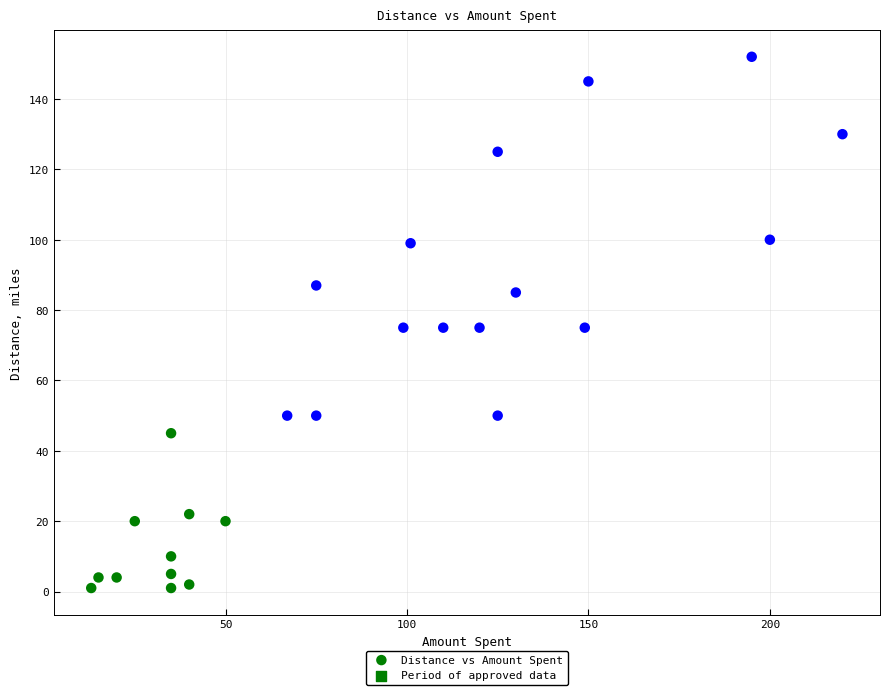

What is the range of X values (max minus min)?

207